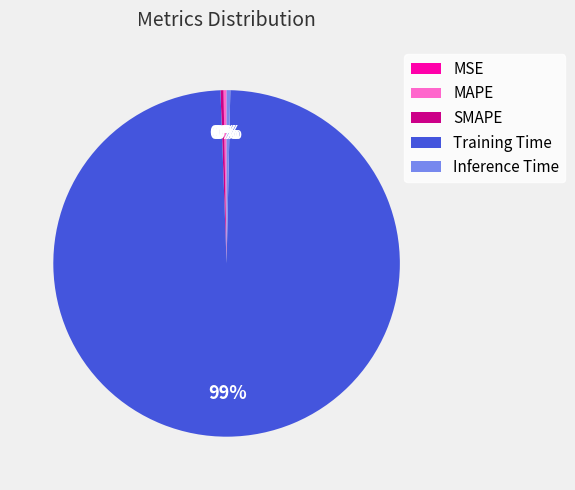

What is the largest slice in the pie chart?

Training Time